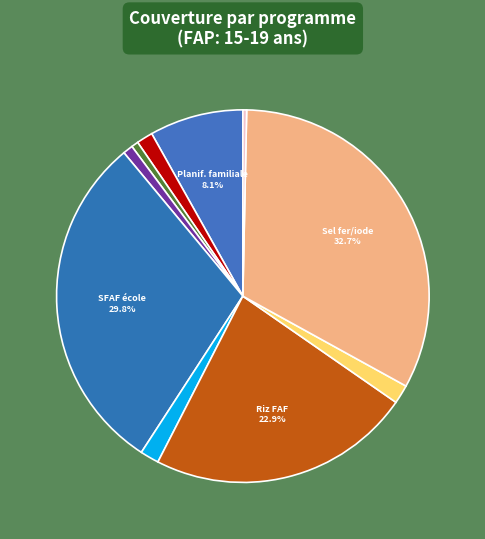

Does any single category account for the majority?

No